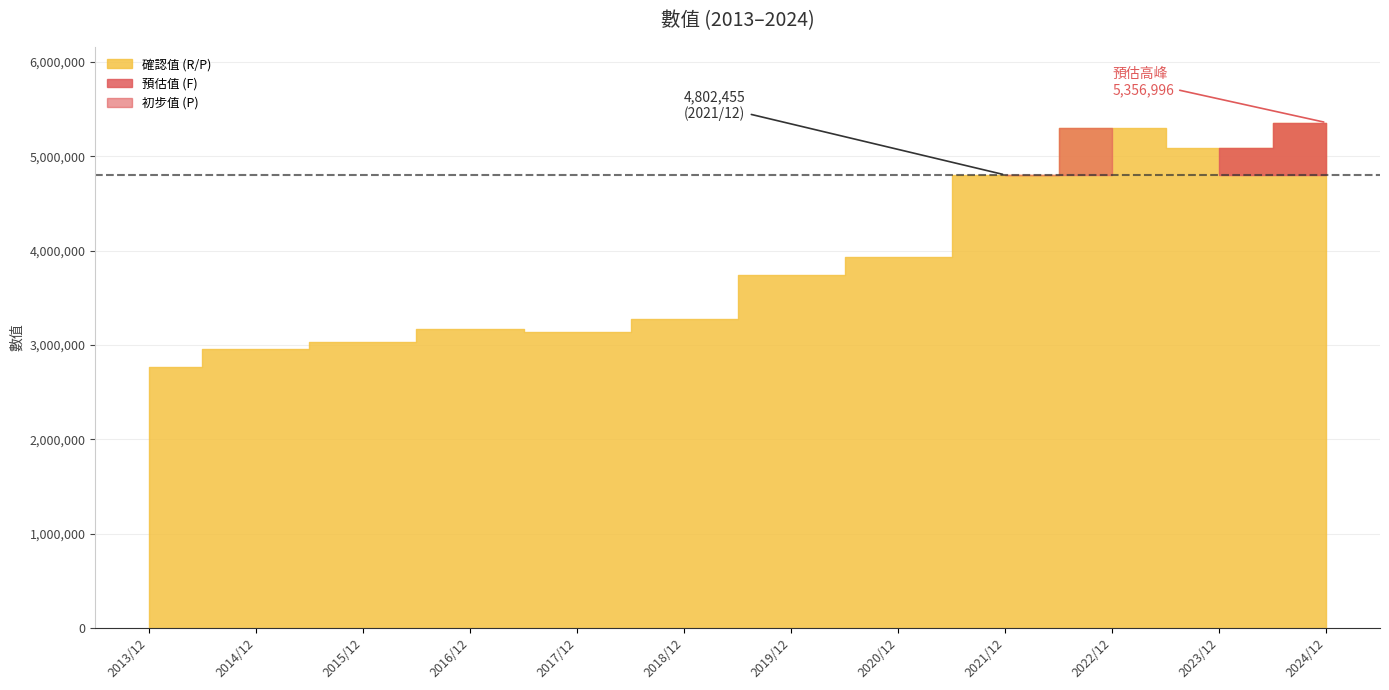

What is the label of the 3rd point from the left?

2015/12